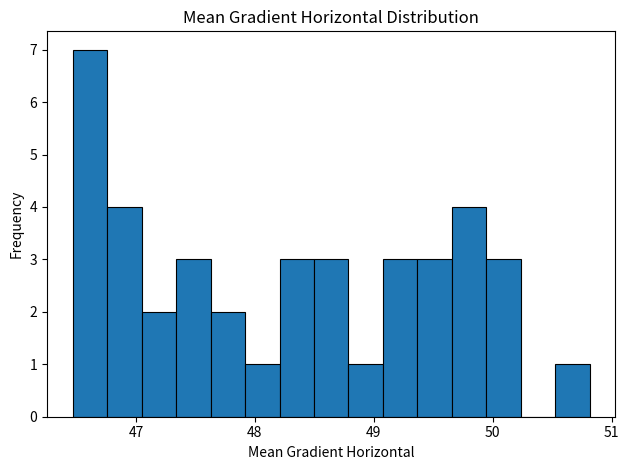

Read against the x-axis, roughly where is the centre of the tallest bar?

46.6